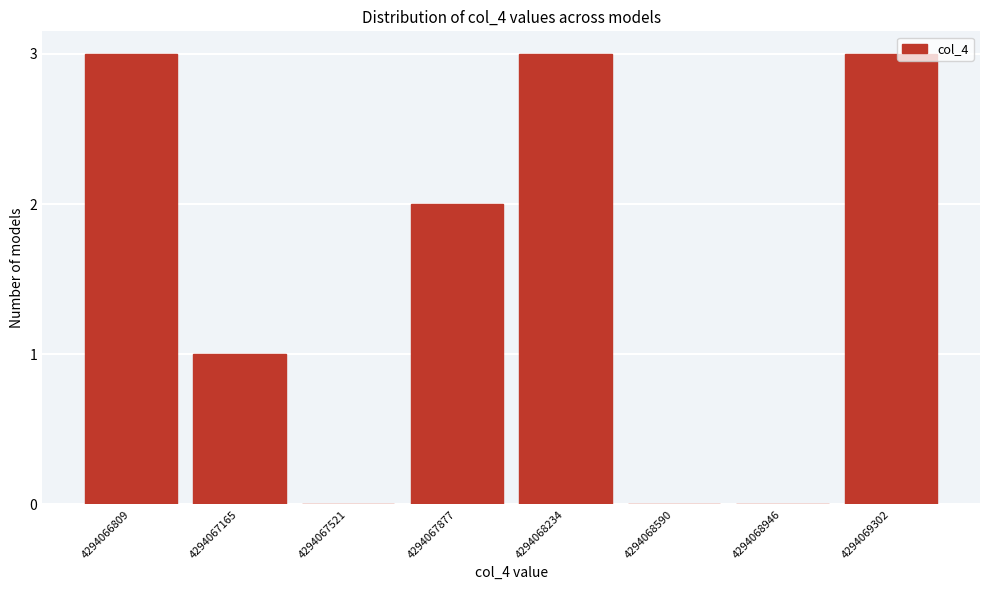

Reading left to right, extract all data points from this chart.

4294066809=3	4294067165=1	4294067521=0	4294067877=2	4294068234=3	4294068590=0	4294068946=0	4294069302=3